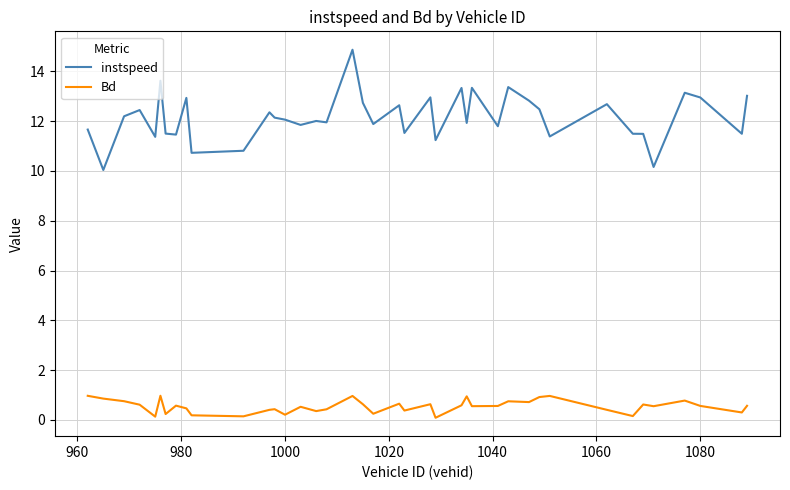

What is the highest value of the instspeed series?

14.9